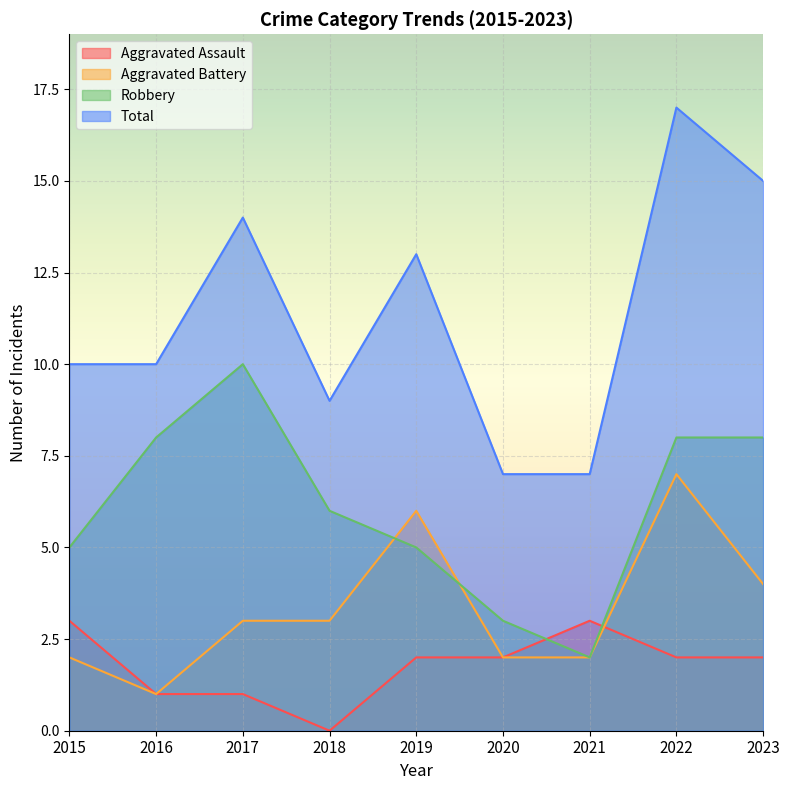

Which series changed the most between 2017 and 2022?

Aggravated Battery